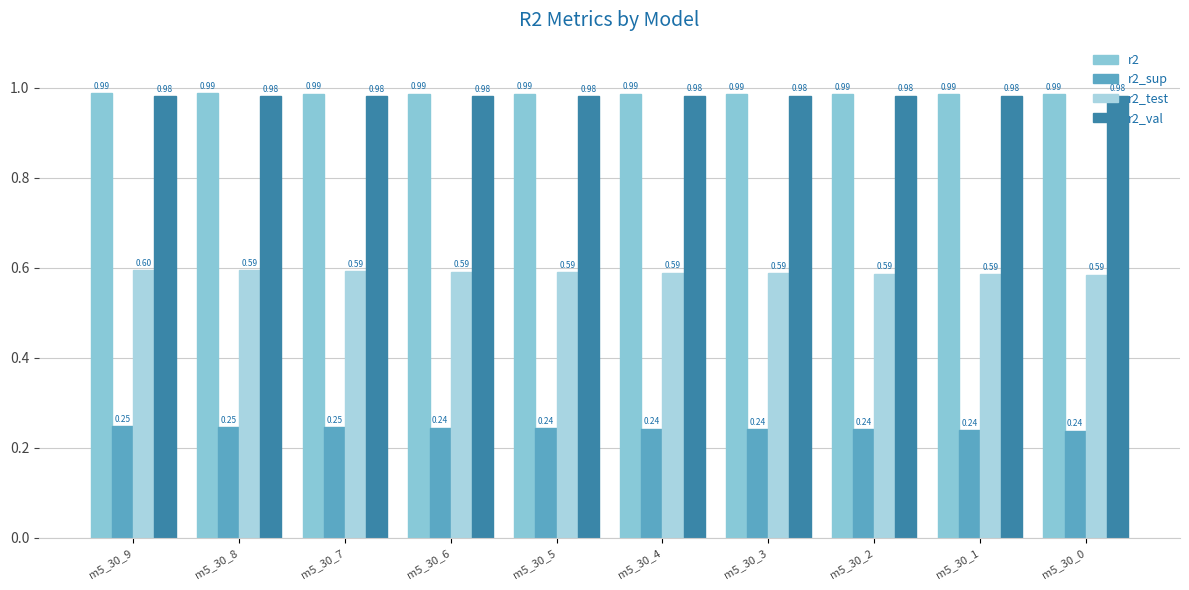

Reading left to right, list all the values displayed in this chart.

r2: 1.0	1.0	1.0	1.0	1.0	1.0	1.0	1.0	1.0	1.0
r2_sup: 0.2	0.2	0.2	0.2	0.2	0.2	0.2	0.2	0.2	0.2
r2_test: 0.6	0.6	0.6	0.6	0.6	0.6	0.6	0.6	0.6	0.6
r2_val: 1.0	1.0	1.0	1.0	1.0	1.0	1.0	1.0	1.0	1.0